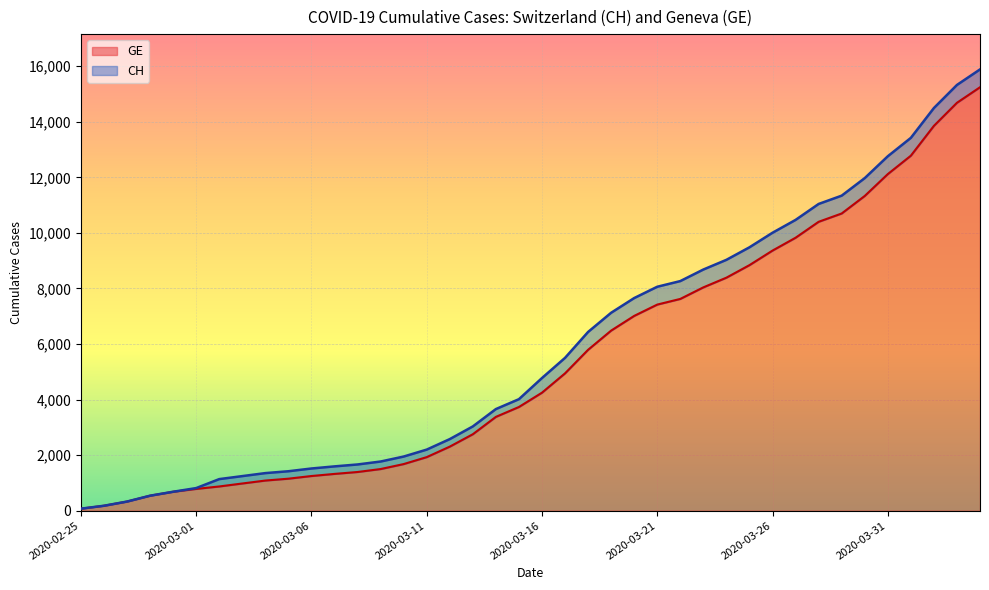

Between 2020-02-26 and 2020-04-02, which series saw the biggest shift?

CH